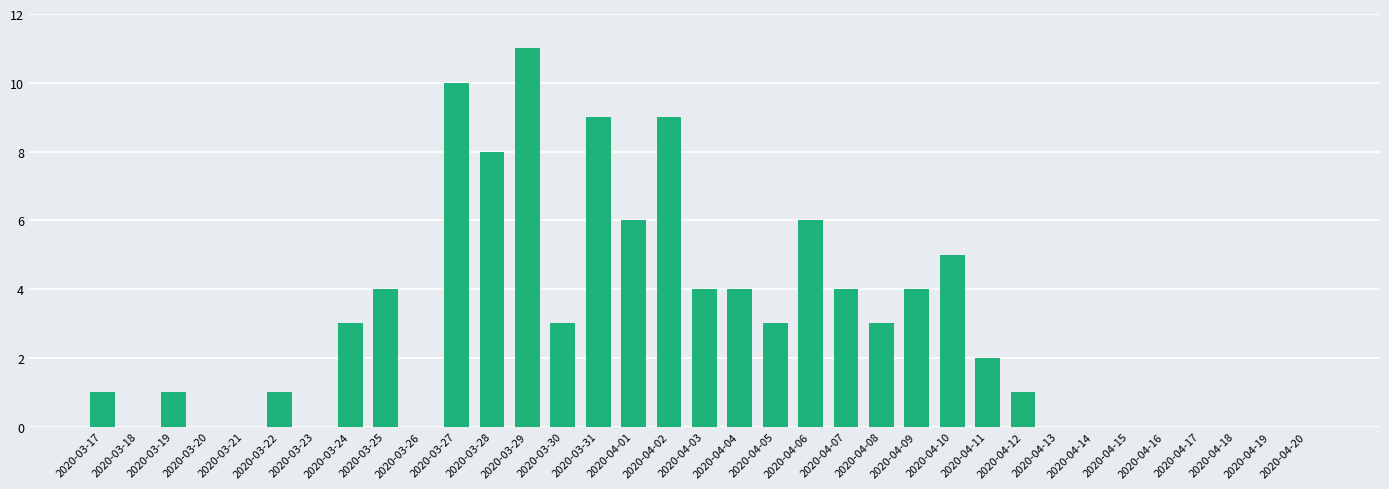

The value at 2020-04-05 is 4. True or false?

False